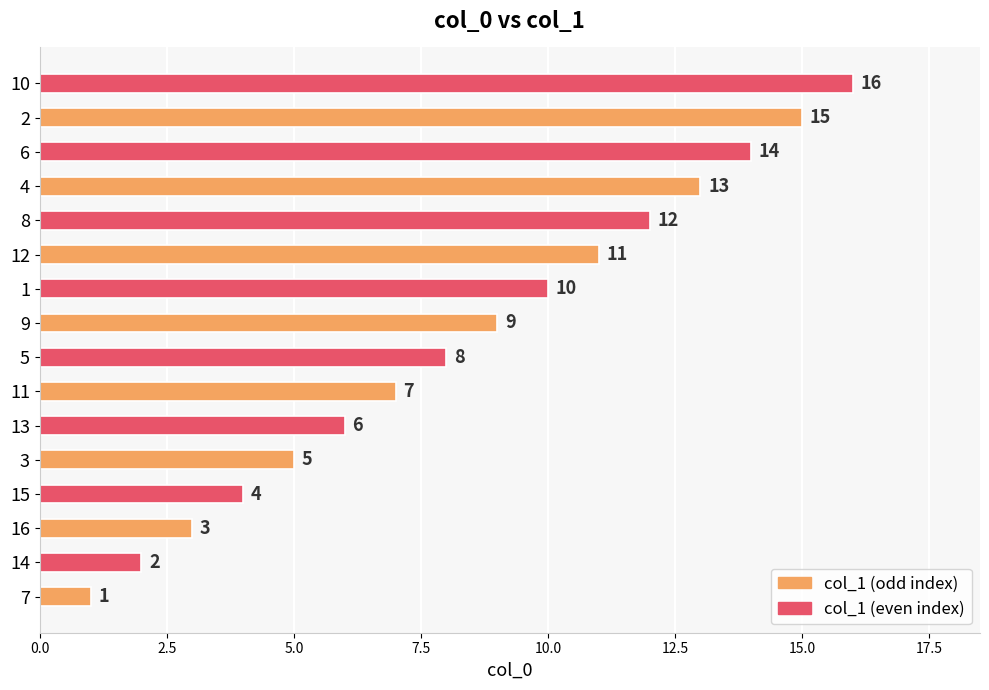

True or false: the data shows 1 at 7.

True